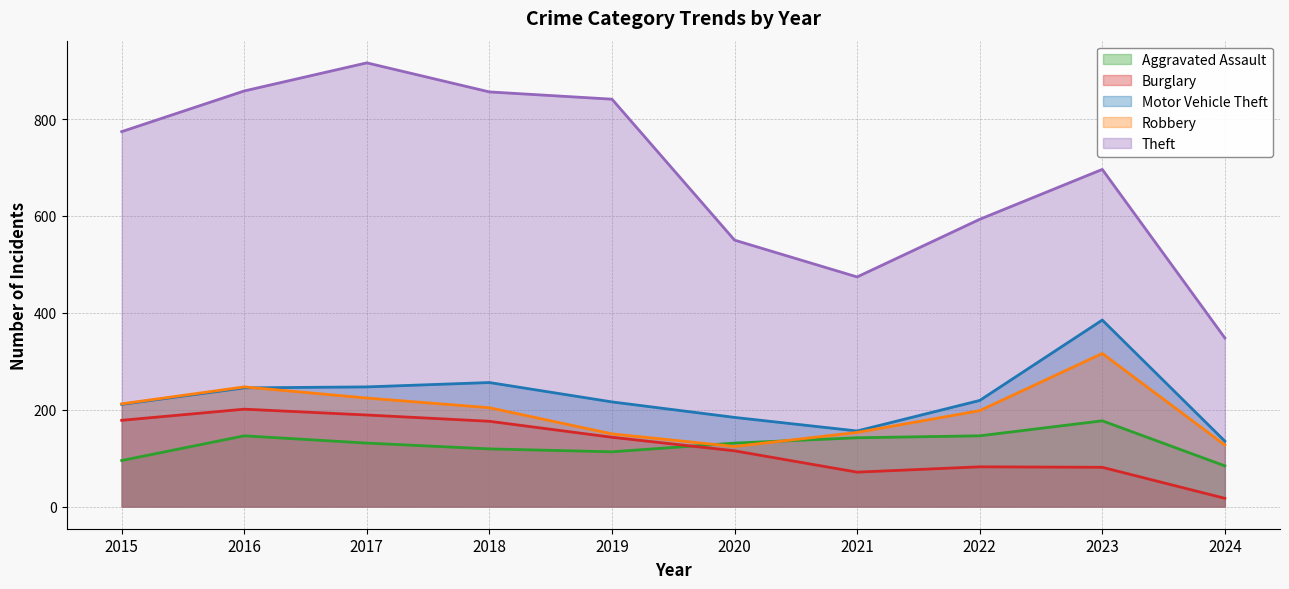

Does the chart display data point markers on the line(s)?

No